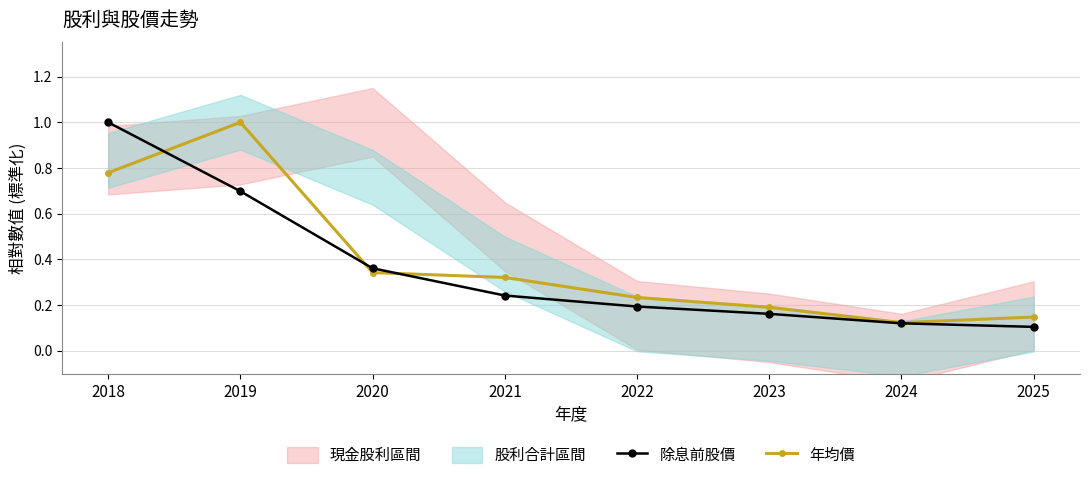

Which category has the highest value in the 年均價 series?

2019